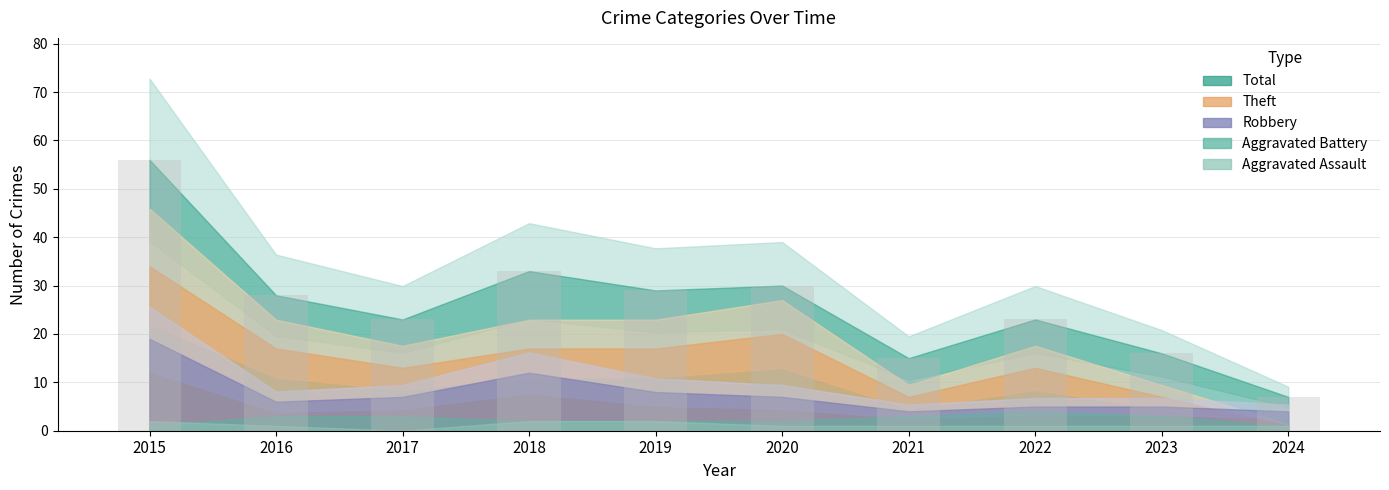

What is the difference between the values at 2016 and 2018?

5